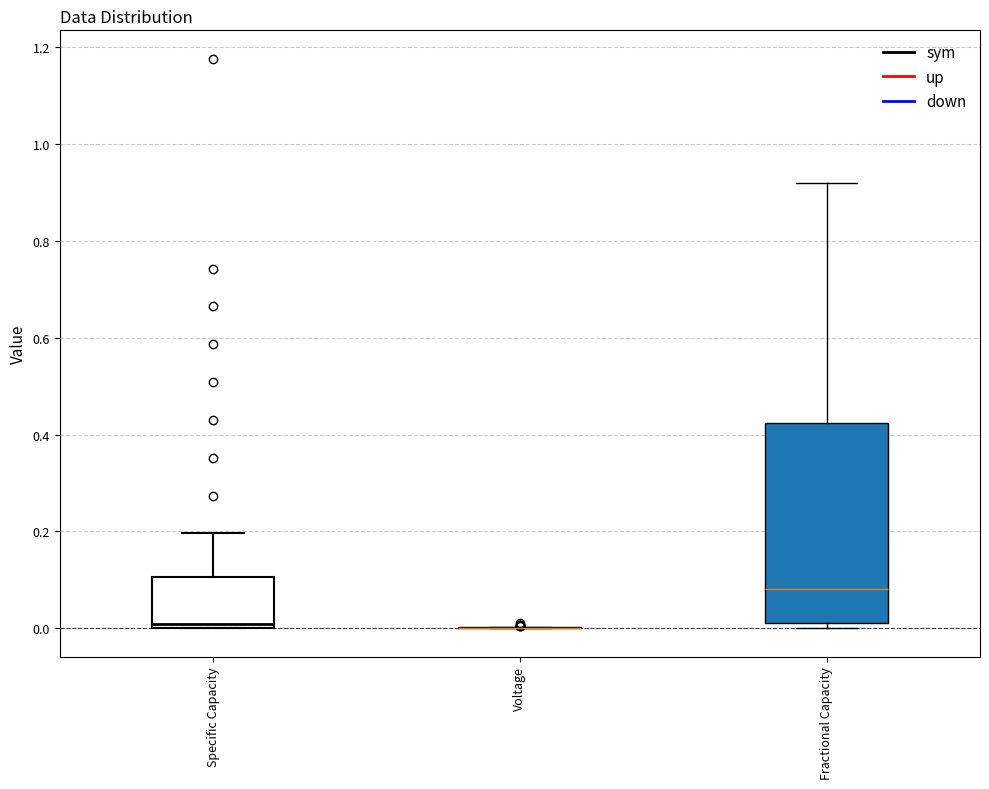

Reading left to right, read every box against the y-axis: the position of its median line, the range the box covers, and the ends of its whiskers. The values are not printed on the chart, so give them approximately, as read against the axis.

Specific Capacity: median 0.00 (just above the box's lower edge), box 0.00 to 0.10, whiskers 0.00 to 0.20
Voltage: box collapsed to a line at 0.00, whiskers 0.00 to 0.00
Fractional Capacity: median 0.08, box 0.02 to 0.42, whiskers 0.00 to 0.92